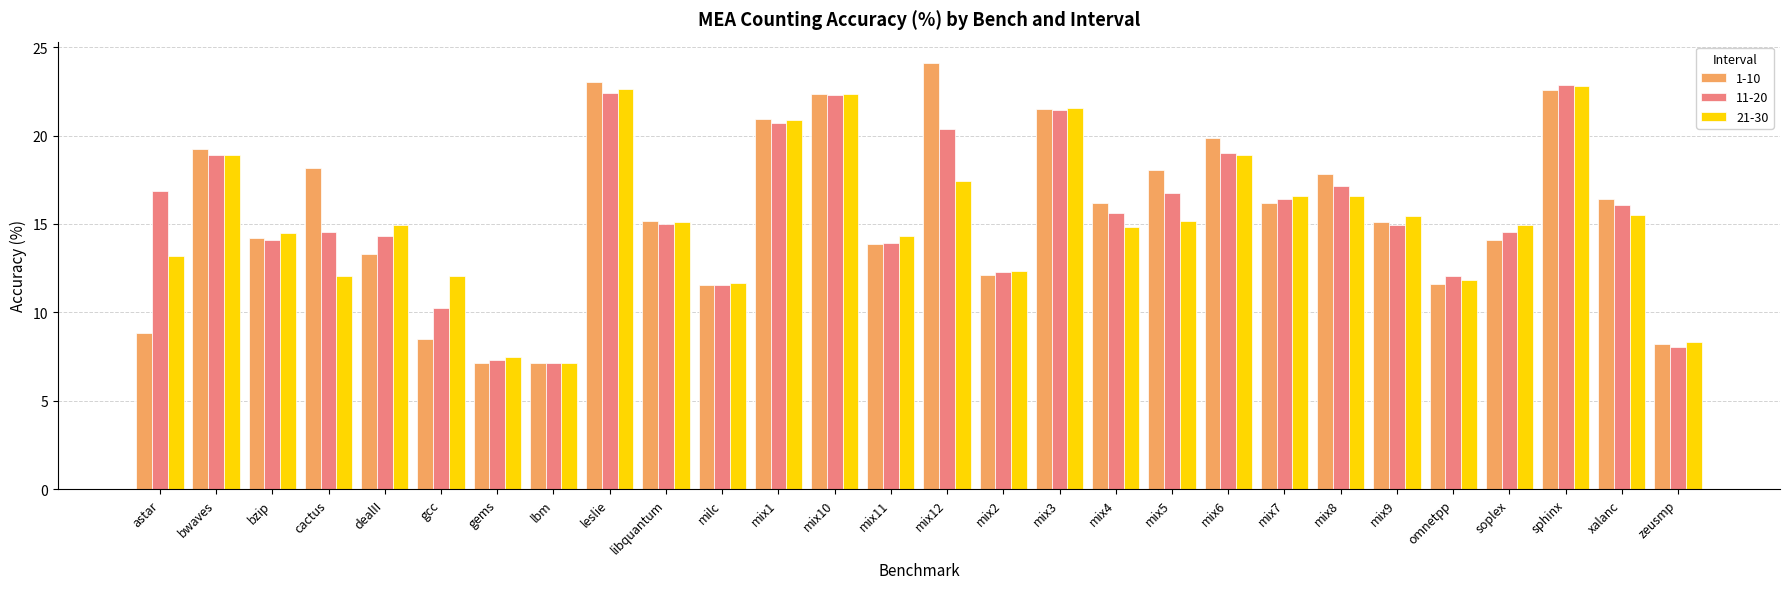

What is the average value of the 1-10 series?

15.6